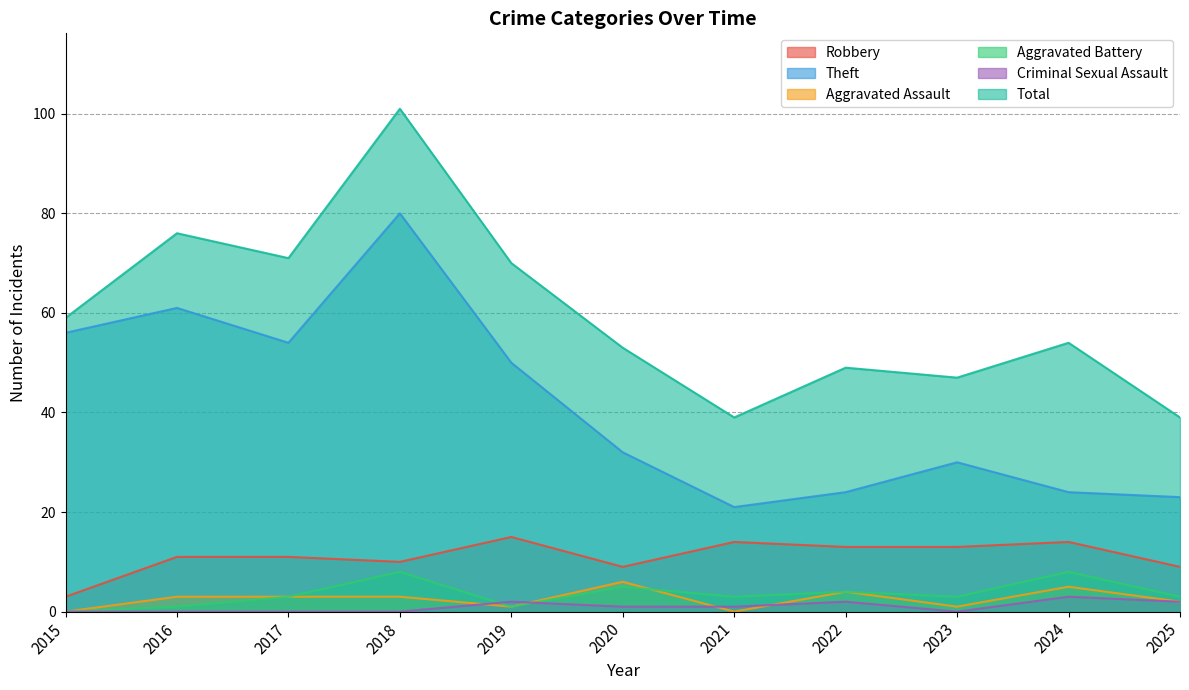

What is the sum of all Total values?

658